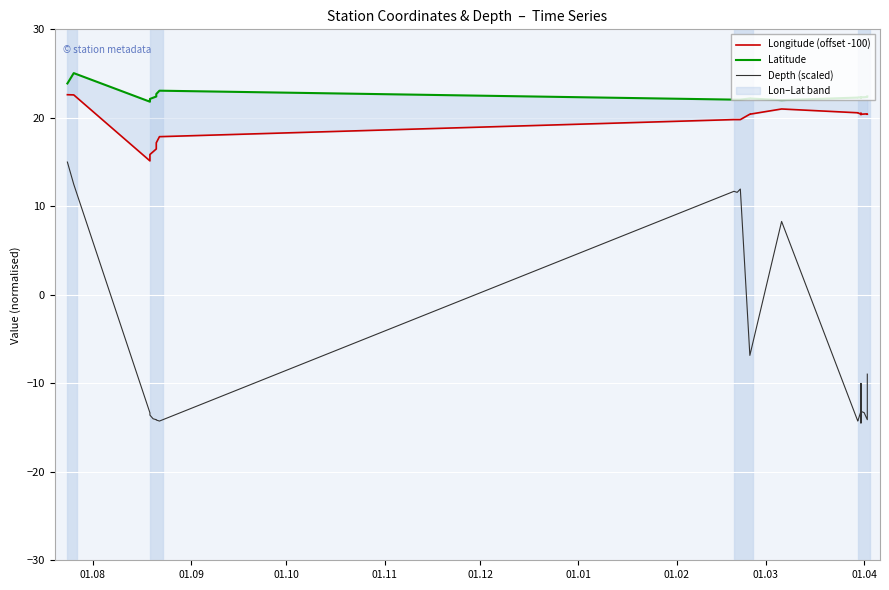

Which series has the largest range (max minus min)?

Depth (scaled)